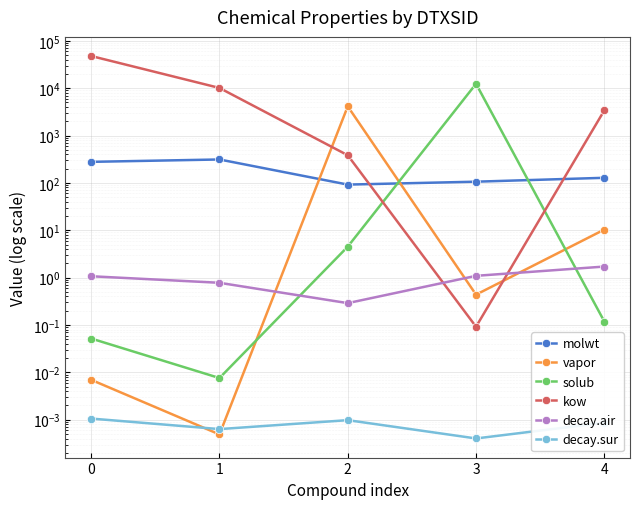

Rank the series at 0 from highest to lowest value.

kow, molwt, decay.air, solub, vapor, decay.sur